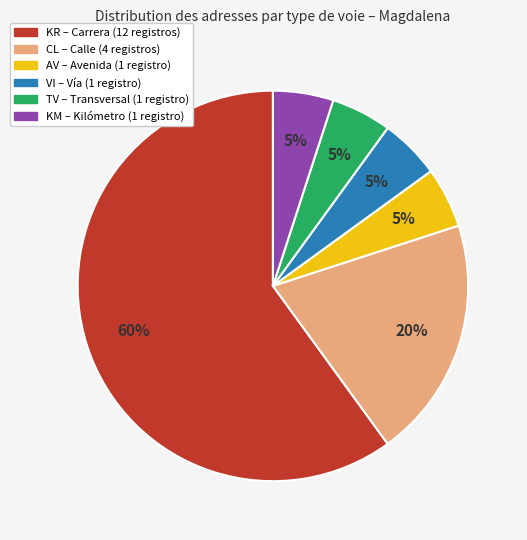

To the nearest percent, what is the difference between the largest and smallest slice percentages?

55%